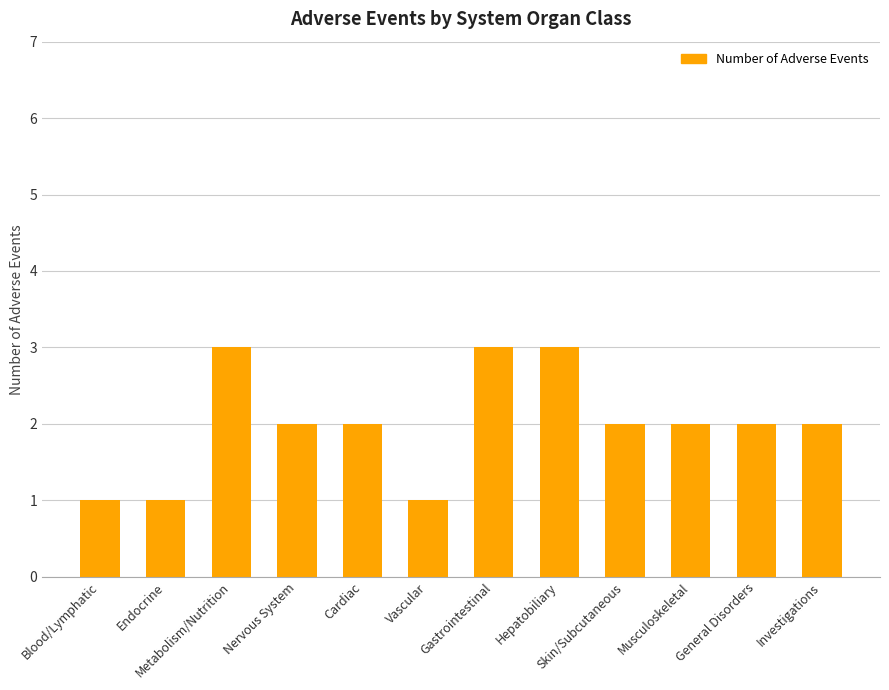

What is the greatest value displayed?

3